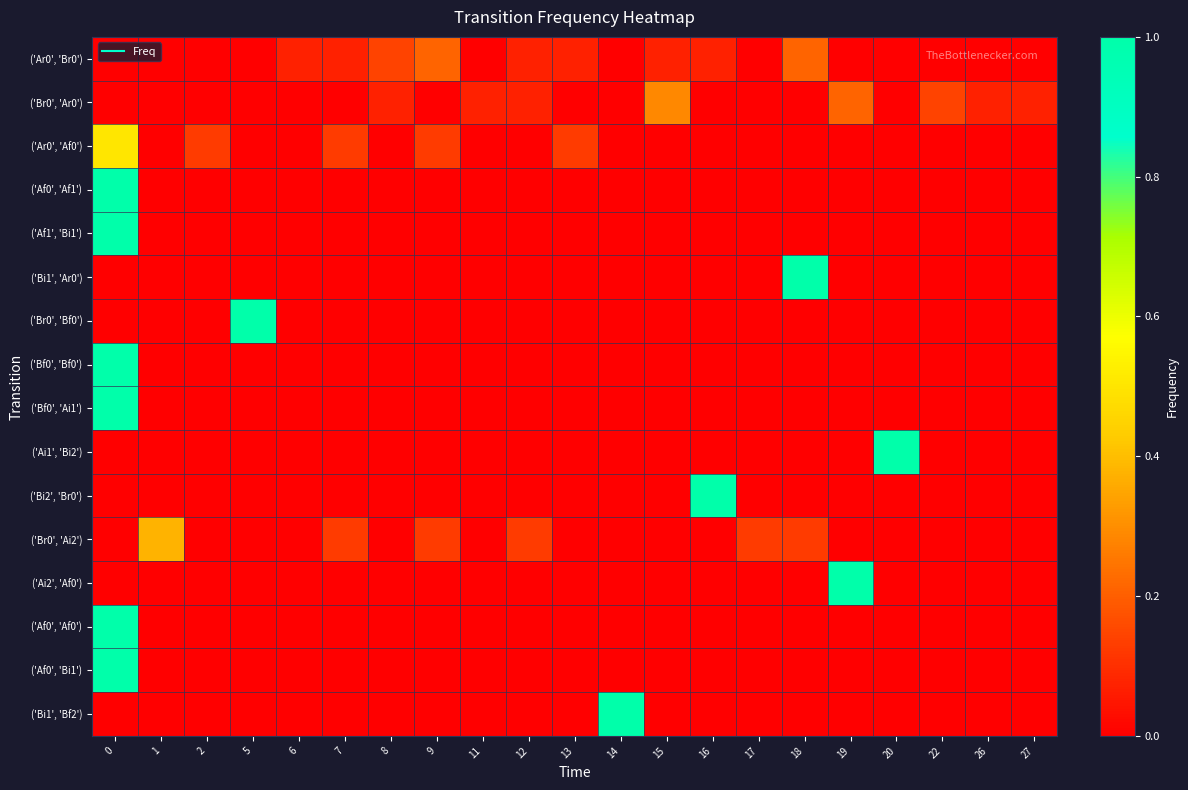

Reading right to left, what are all the values shown in this chart?

row_0: 0.0	0.0	0.0	0.0	0.0	0.2	0.0	0.1	0.1	0.0	0.1	0.1	0.0	0.2	0.1	0.1	0.1	0.0	0.0	0.0	0.0
row_1: 0.1	0.1	0.1	0.0	0.2	0.0	0.0	0.0	0.3	0.0	0.0	0.1	0.1	0.0	0.1	0.0	0.0	0.0	0.0	0.0	0.0
row_2: 0.0	0.0	0.0	0.0	0.0	0.0	0.0	0.0	0.0	0.0	0.1	0.0	0.0	0.1	0.0	0.1	0.0	0.0	0.1	0.0	0.5
row_3: 0.0	0.0	0.0	0.0	0.0	0.0	0.0	0.0	0.0	0.0	0.0	0.0	0.0	0.0	0.0	0.0	0.0	0.0	0.0	0.0	1.0
row_4: 0.0	0.0	0.0	0.0	0.0	0.0	0.0	0.0	0.0	0.0	0.0	0.0	0.0	0.0	0.0	0.0	0.0	0.0	0.0	0.0	1.0
row_5: 0.0	0.0	0.0	0.0	0.0	1.0	0.0	0.0	0.0	0.0	0.0	0.0	0.0	0.0	0.0	0.0	0.0	0.0	0.0	0.0	0.0
row_6: 0.0	0.0	0.0	0.0	0.0	0.0	0.0	0.0	0.0	0.0	0.0	0.0	0.0	0.0	0.0	0.0	0.0	1.0	0.0	0.0	0.0
row_7: 0.0	0.0	0.0	0.0	0.0	0.0	0.0	0.0	0.0	0.0	0.0	0.0	0.0	0.0	0.0	0.0	0.0	0.0	0.0	0.0	1.0
row_8: 0.0	0.0	0.0	0.0	0.0	0.0	0.0	0.0	0.0	0.0	0.0	0.0	0.0	0.0	0.0	0.0	0.0	0.0	0.0	0.0	1.0
row_9: 0.0	0.0	0.0	1.0	0.0	0.0	0.0	0.0	0.0	0.0	0.0	0.0	0.0	0.0	0.0	0.0	0.0	0.0	0.0	0.0	0.0
row_10: 0.0	0.0	0.0	0.0	0.0	0.0	0.0	1.0	0.0	0.0	0.0	0.0	0.0	0.0	0.0	0.0	0.0	0.0	0.0	0.0	0.0
row_11: 0.0	0.0	0.0	0.0	0.0	0.1	0.1	0.0	0.0	0.0	0.0	0.1	0.0	0.1	0.0	0.1	0.0	0.0	0.0	0.4	0.0
row_12: 0.0	0.0	0.0	0.0	1.0	0.0	0.0	0.0	0.0	0.0	0.0	0.0	0.0	0.0	0.0	0.0	0.0	0.0	0.0	0.0	0.0
row_13: 0.0	0.0	0.0	0.0	0.0	0.0	0.0	0.0	0.0	0.0	0.0	0.0	0.0	0.0	0.0	0.0	0.0	0.0	0.0	0.0	1.0
row_14: 0.0	0.0	0.0	0.0	0.0	0.0	0.0	0.0	0.0	0.0	0.0	0.0	0.0	0.0	0.0	0.0	0.0	0.0	0.0	0.0	1.0
row_15: 0.0	0.0	0.0	0.0	0.0	0.0	0.0	0.0	0.0	1.0	0.0	0.0	0.0	0.0	0.0	0.0	0.0	0.0	0.0	0.0	0.0